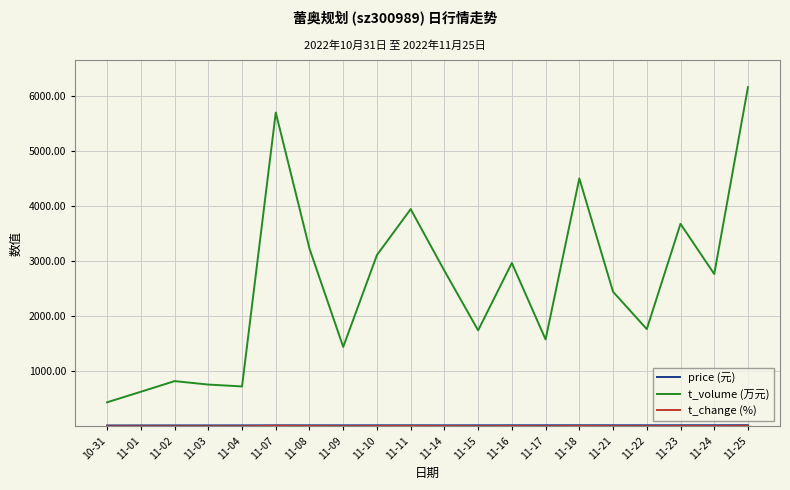

The value of t_volume (万元) at 11-09 is 1444.0. True or false?

True